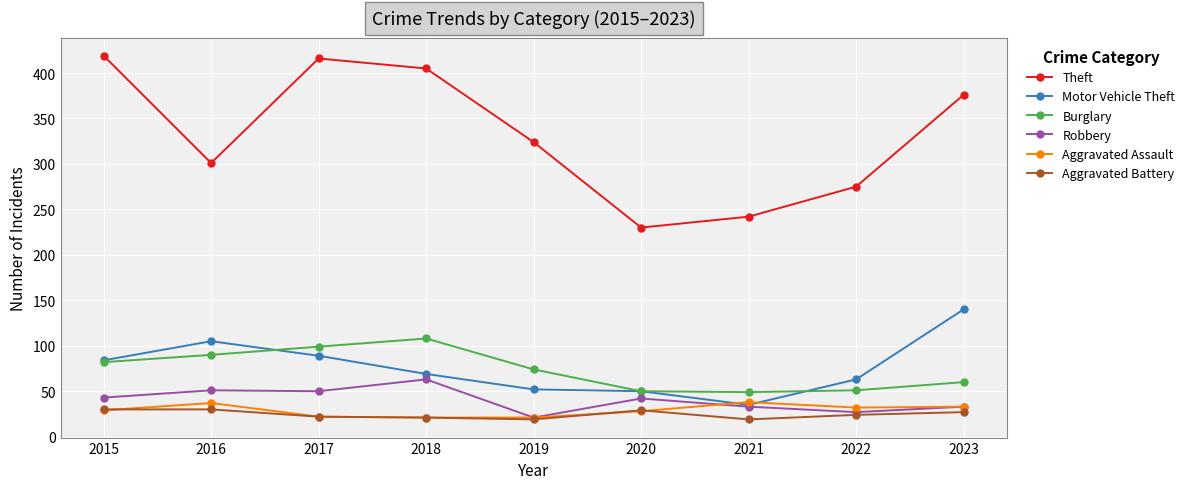

Which series has the largest total across all categories?

Theft